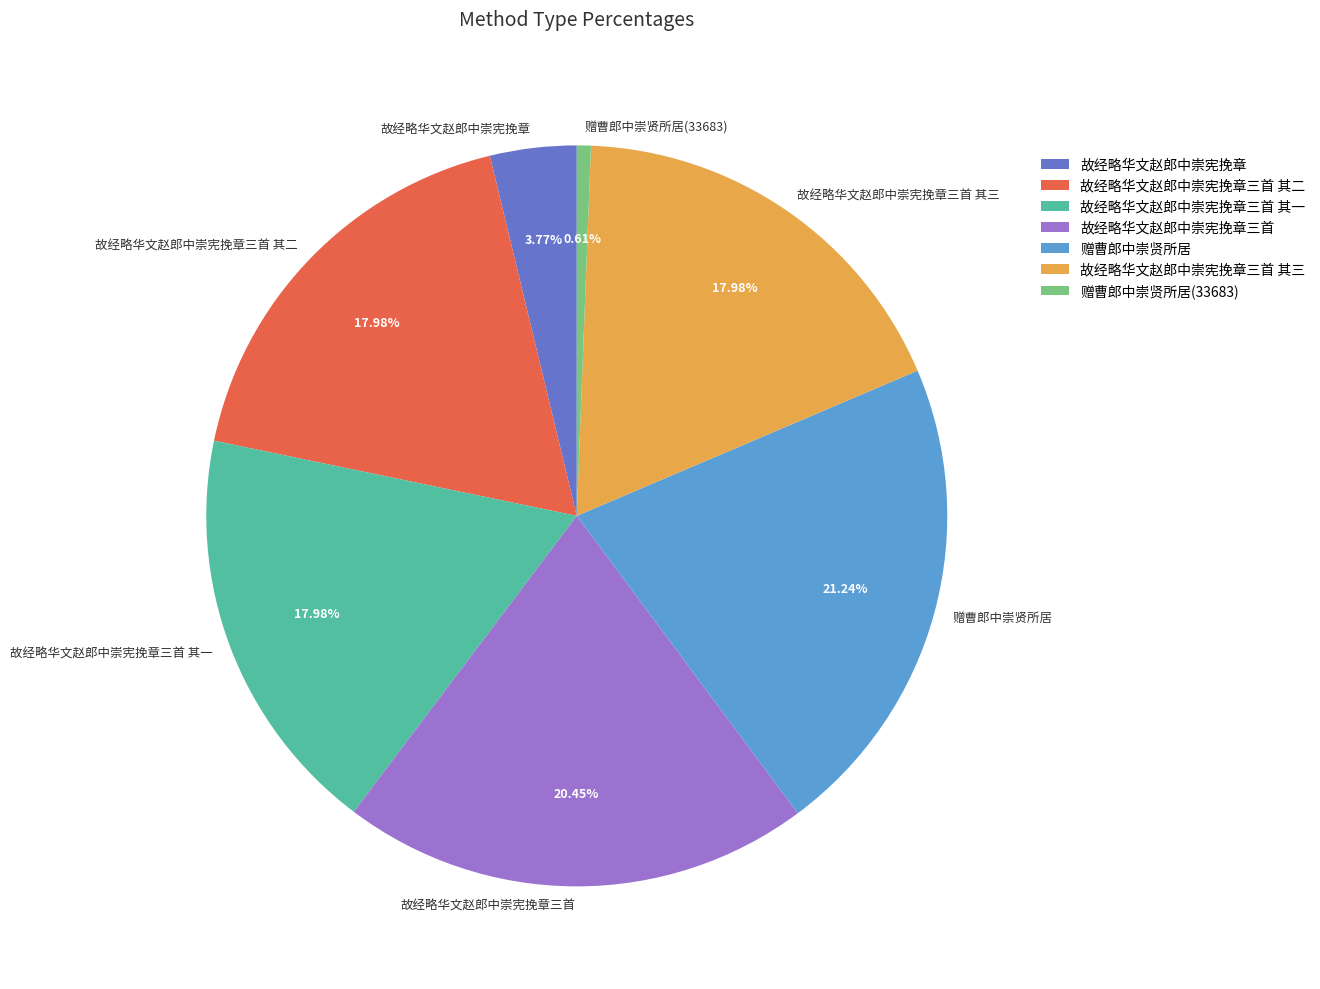

Is there any slice that represents more than half of the pie?

No